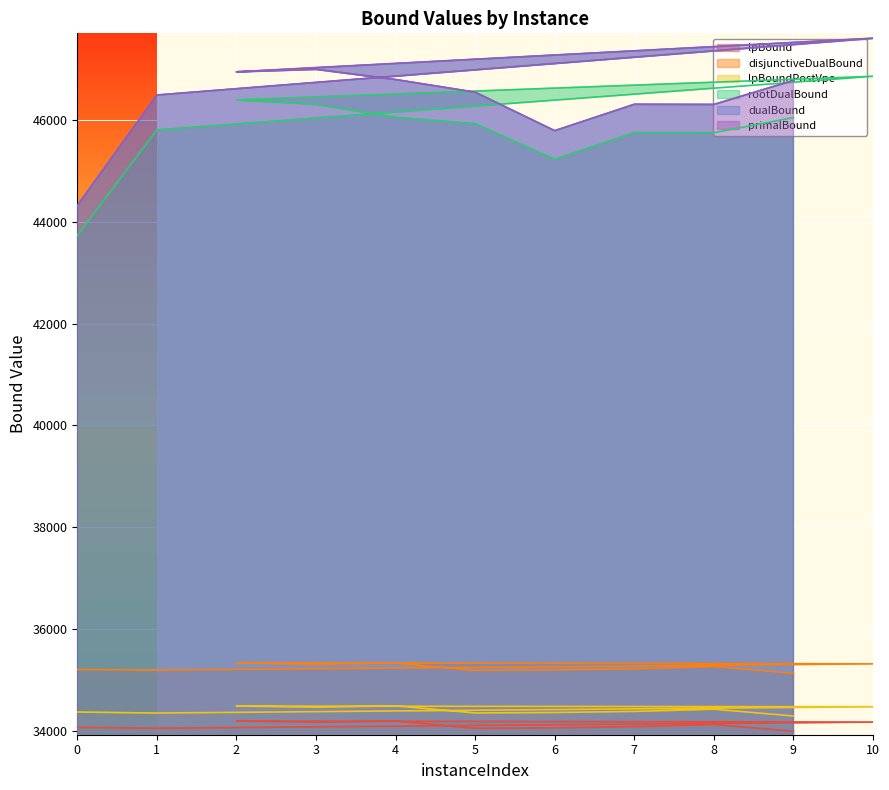

What is the difference between the primalBound values at 8 and 6?

515.0